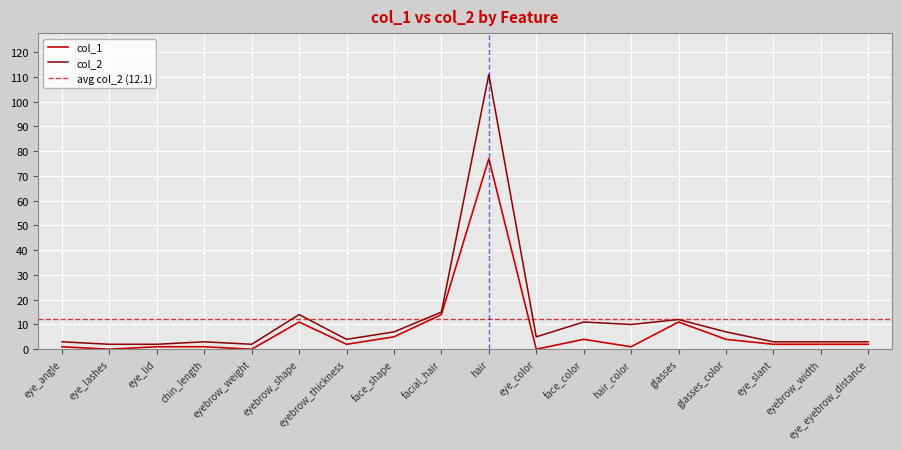

At eyebrow_thickness, list the series in order from largest to smallest.

col_2, col_1